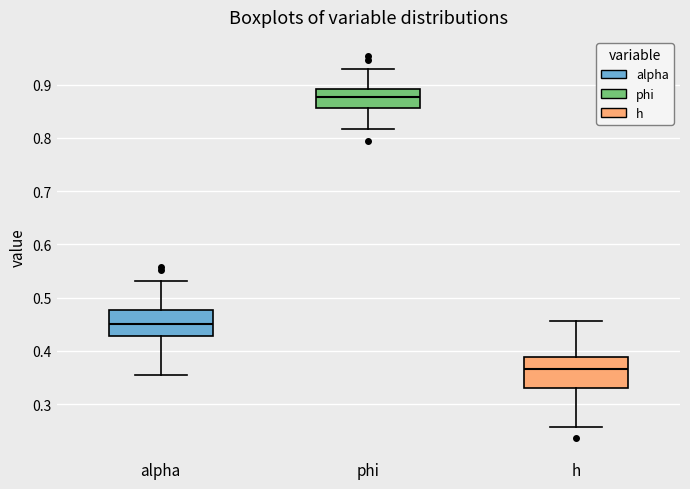

Which box's median line is the lowest?

h